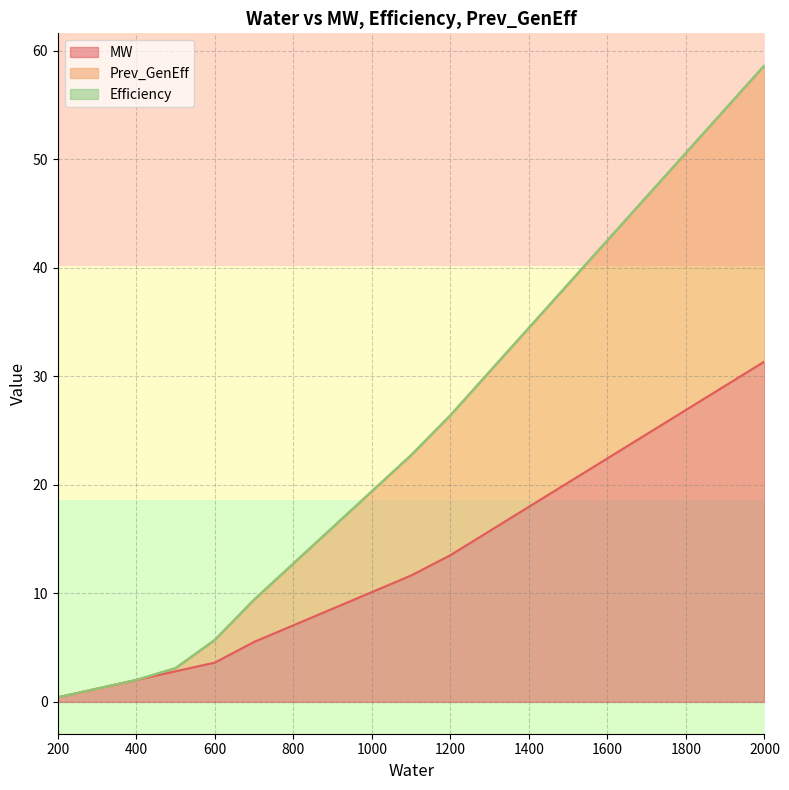

How many data points in MW are above 11?

10